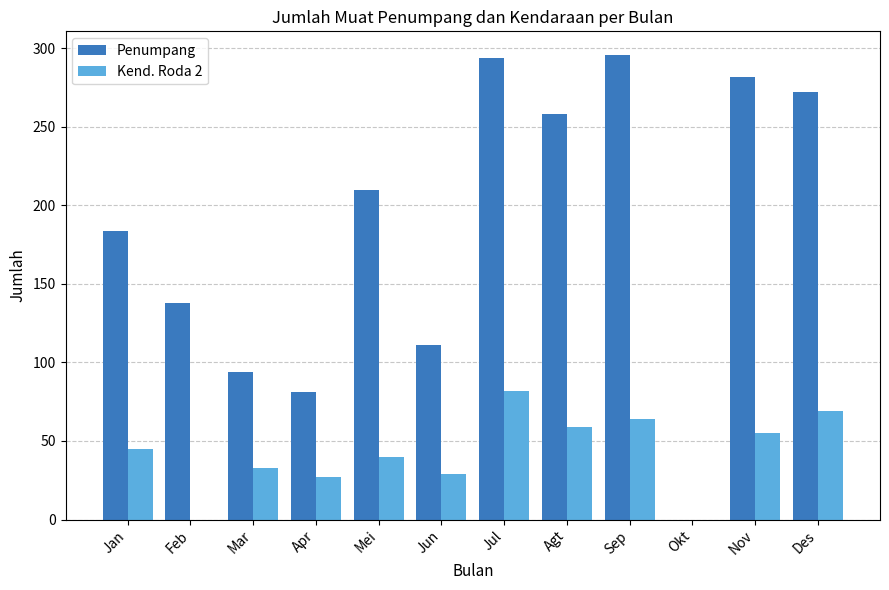

What is the total value across all series at Jun?

140